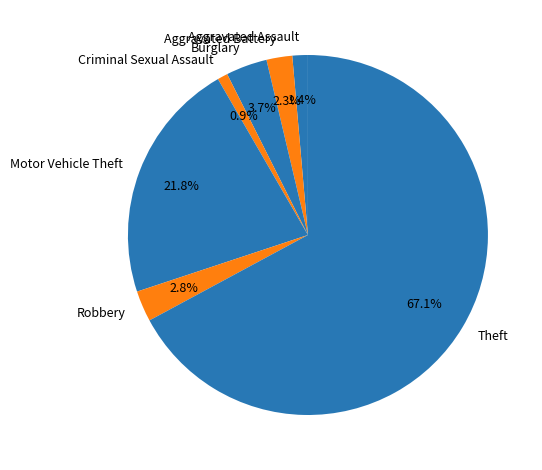

Does Theft represent more than half of the total?

Yes